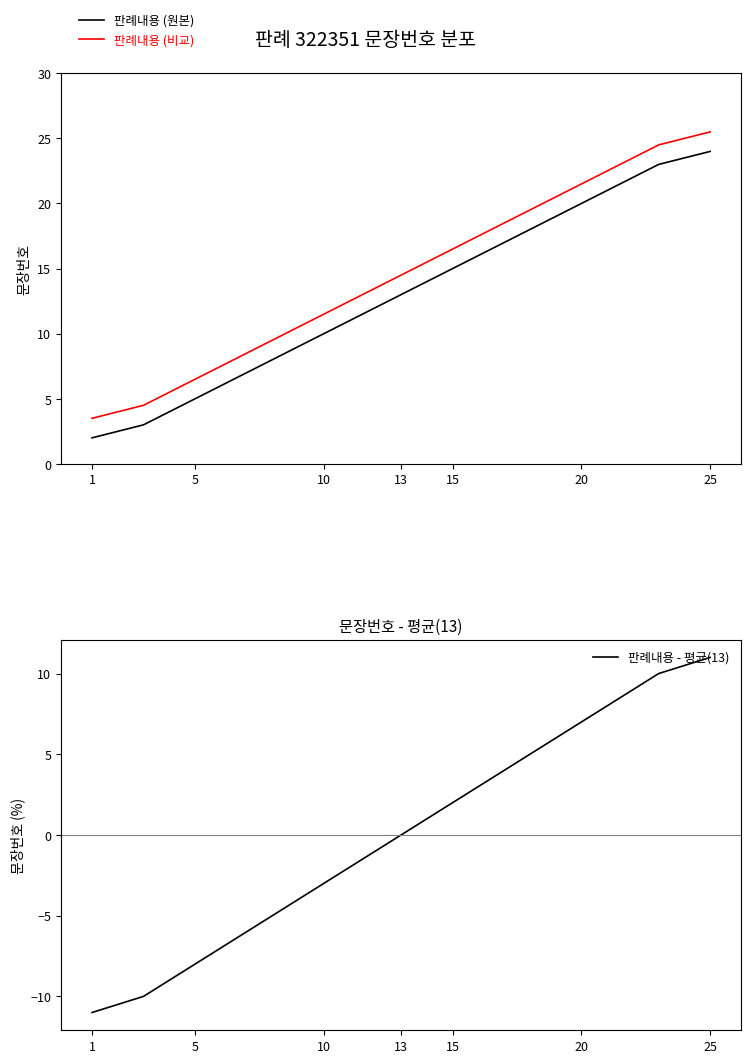

Where is 판례내용 (원본) nearest to the value 13?

13